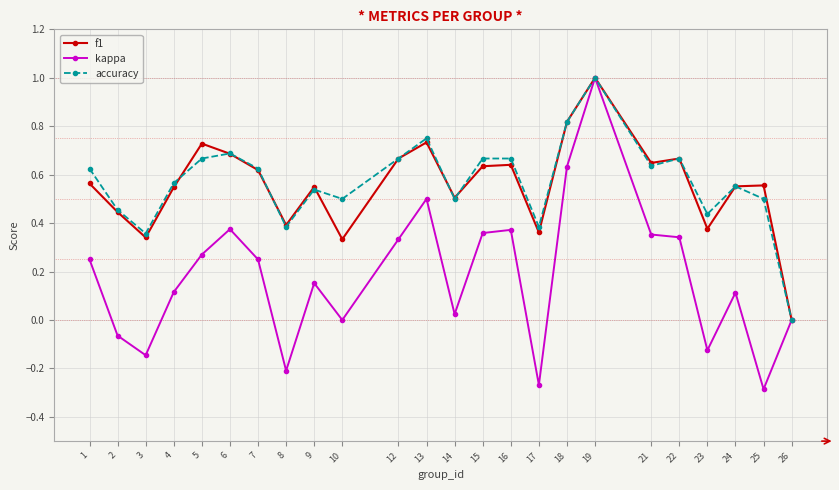

At which category is the sum across all series the highest?

19